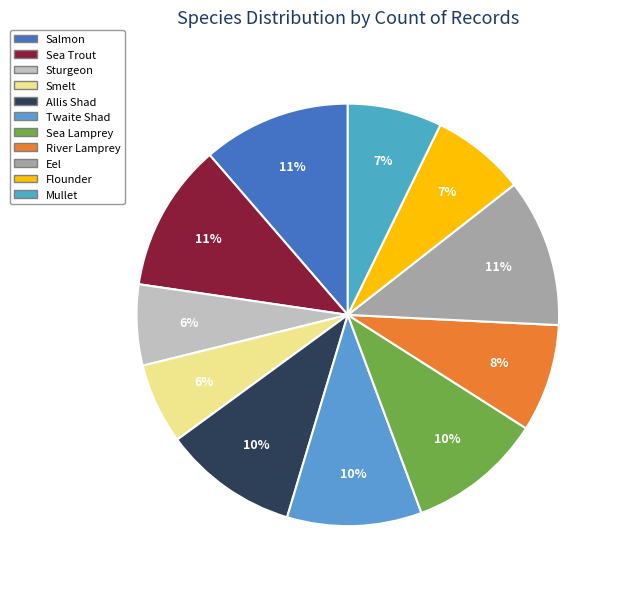

How many segments does this pie chart have?

11